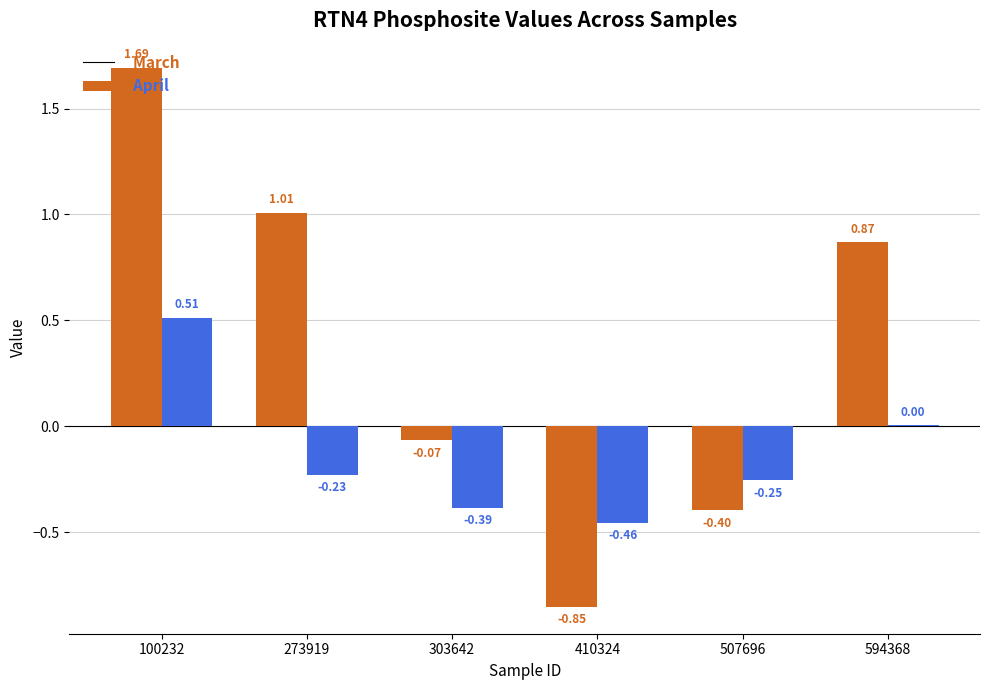

What is the sum of the March values at 100232 and 410324?

0.8